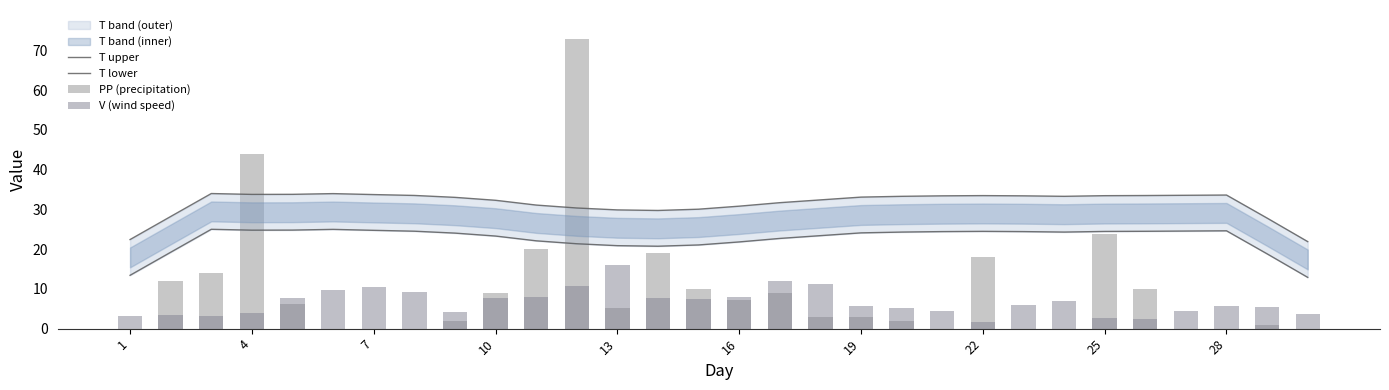

What is the value of the PP (precipitation) bar at the 2nd from the left?

11.9